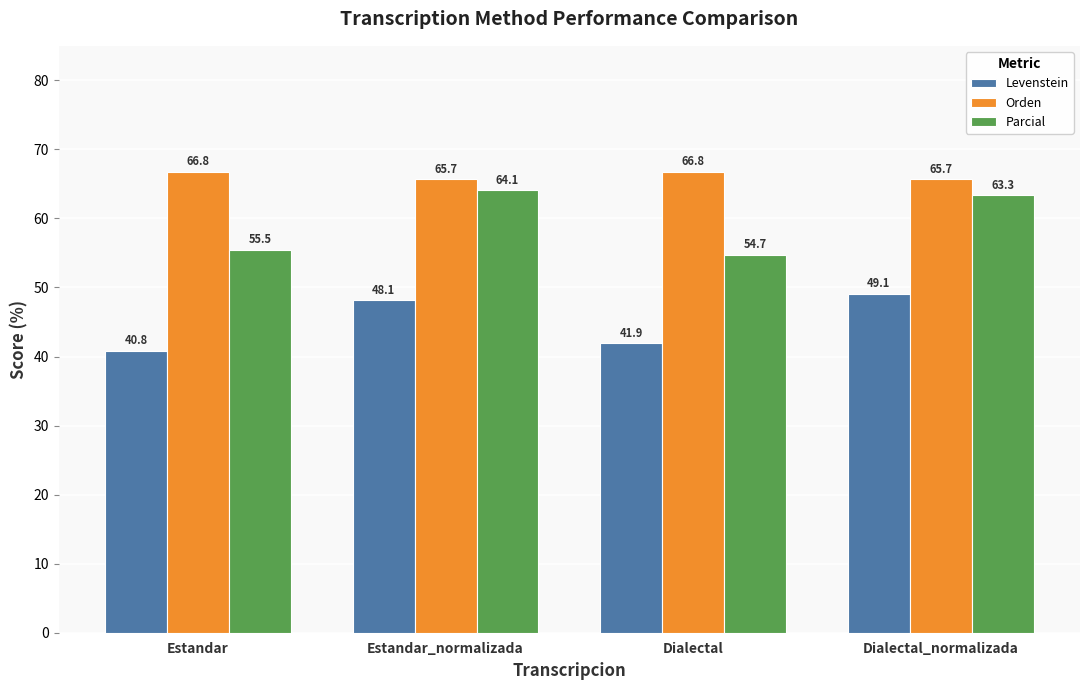

At which label does Parcial reach its peak?

Estandar_normalizada